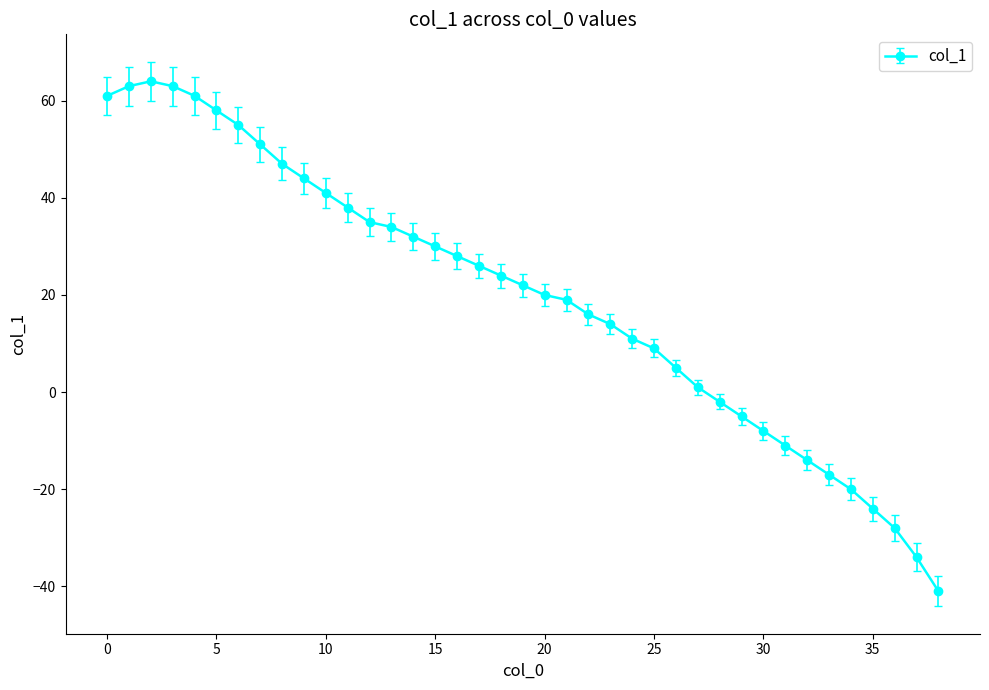

What is the smallest value displayed?

-41